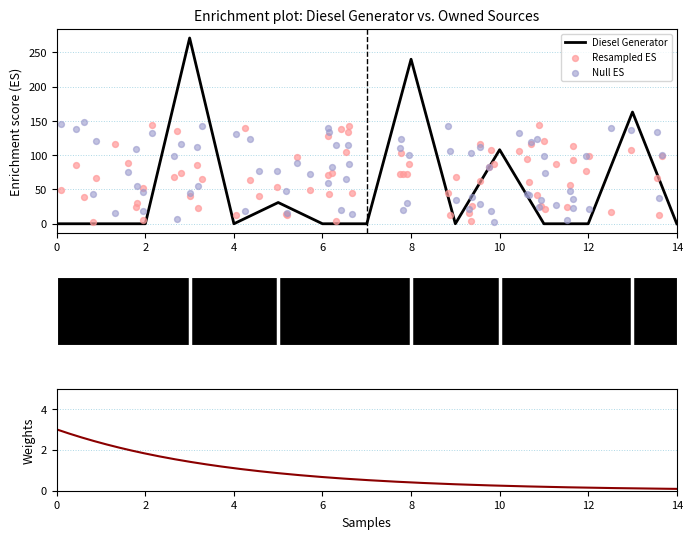

Which series has the largest total across all categories?

Diesel Generator